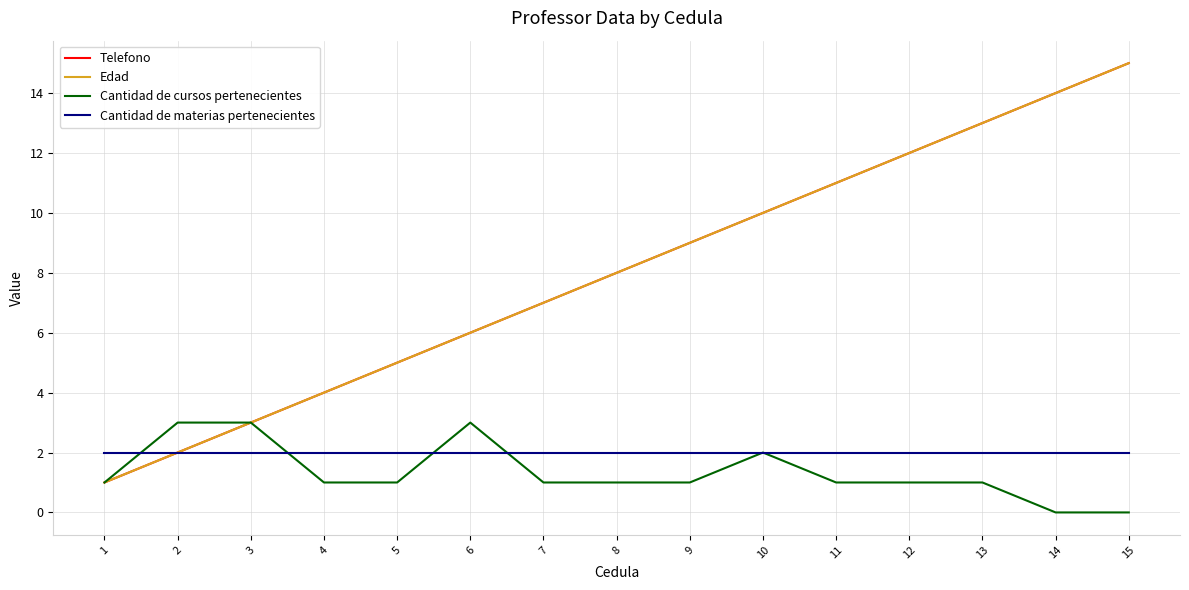

At which category does the chart reach its minimum across all series?

14